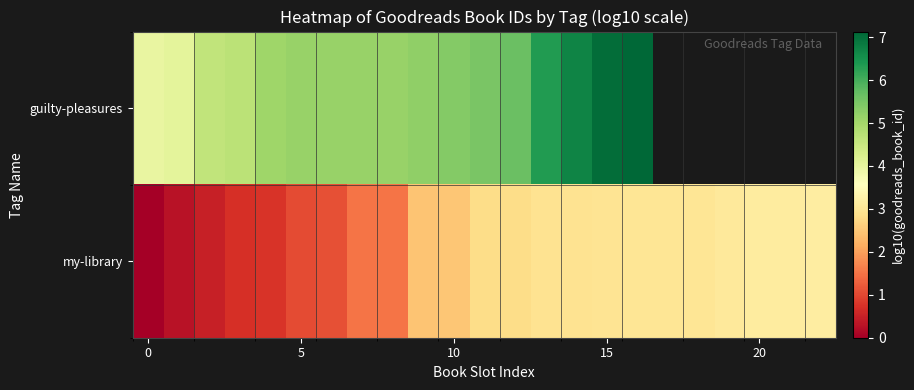

What is the average value of the my-library series?

2.1